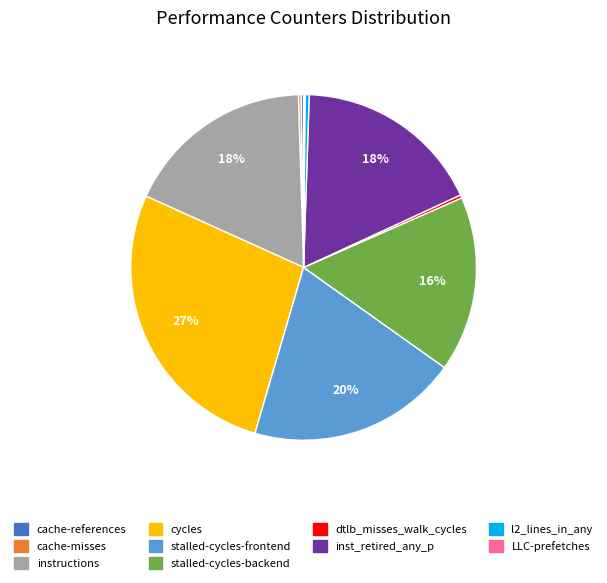

To the nearest percent, what is the average slice percentage?

10%